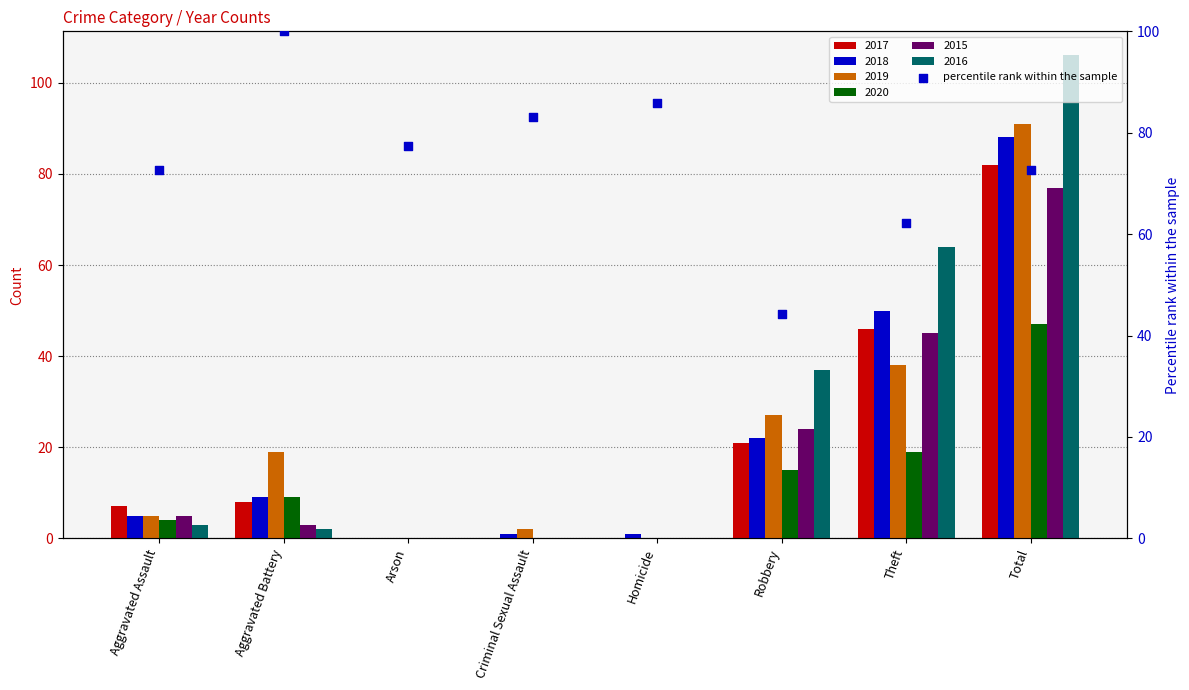

What is the ratio of the value at Aggravated Battery to the value at Criminal Sexual Assault?

1.2